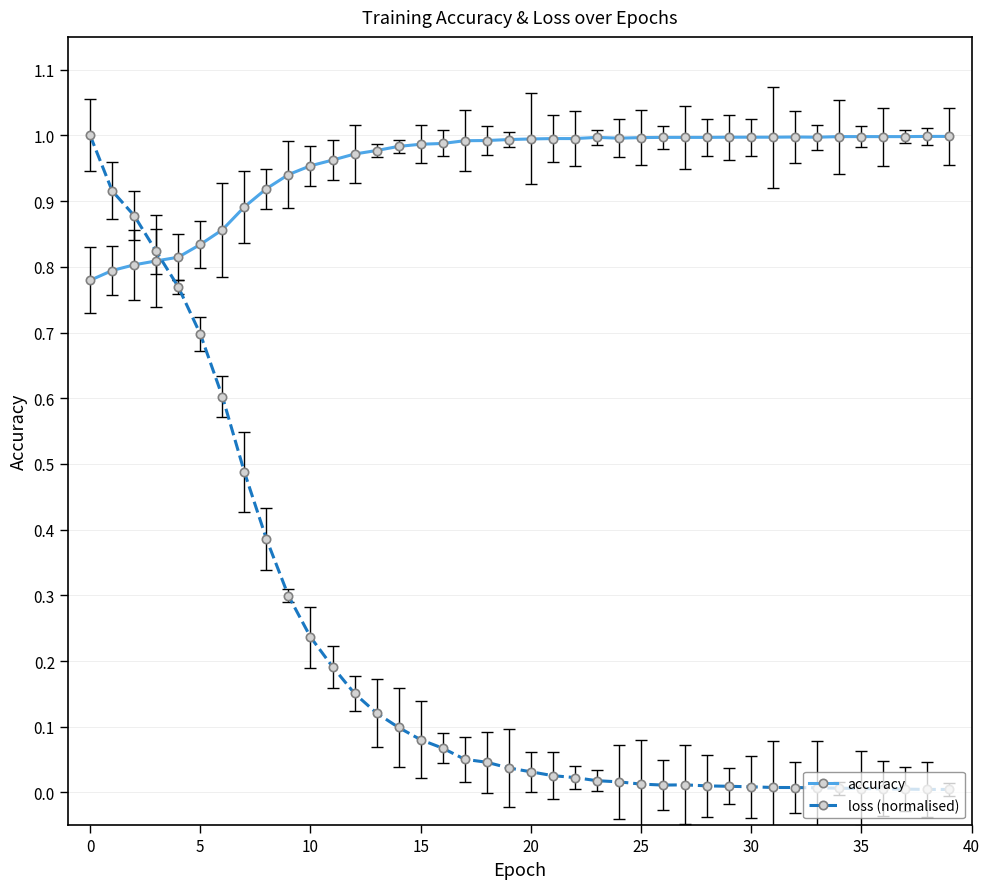

List the series in order of their overall mean, highest first.

accuracy, loss (normalised)